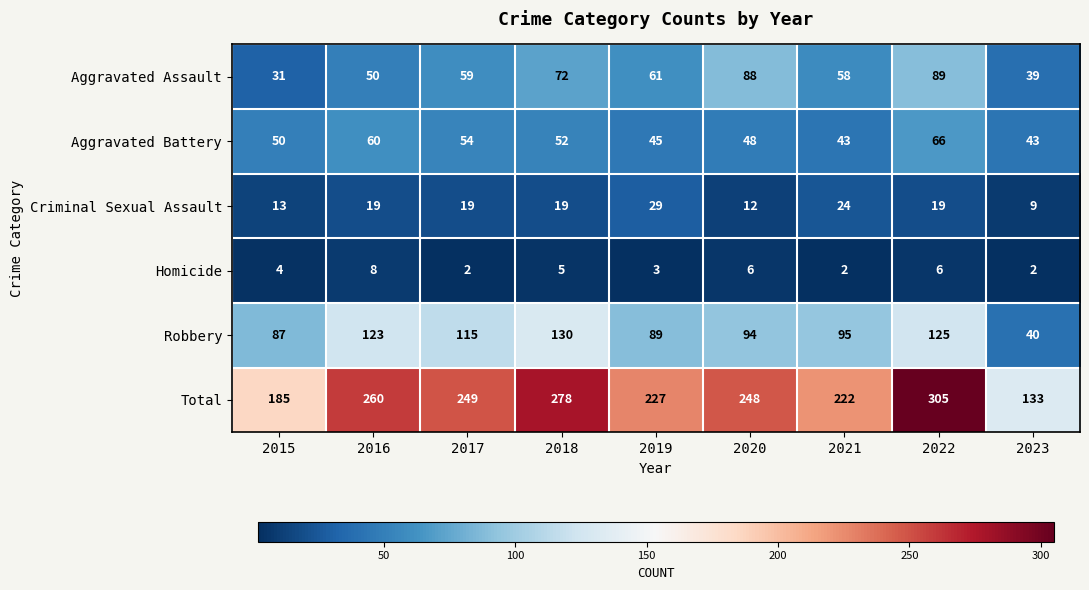

What is the difference between the highest and lowest values at 2022?

299